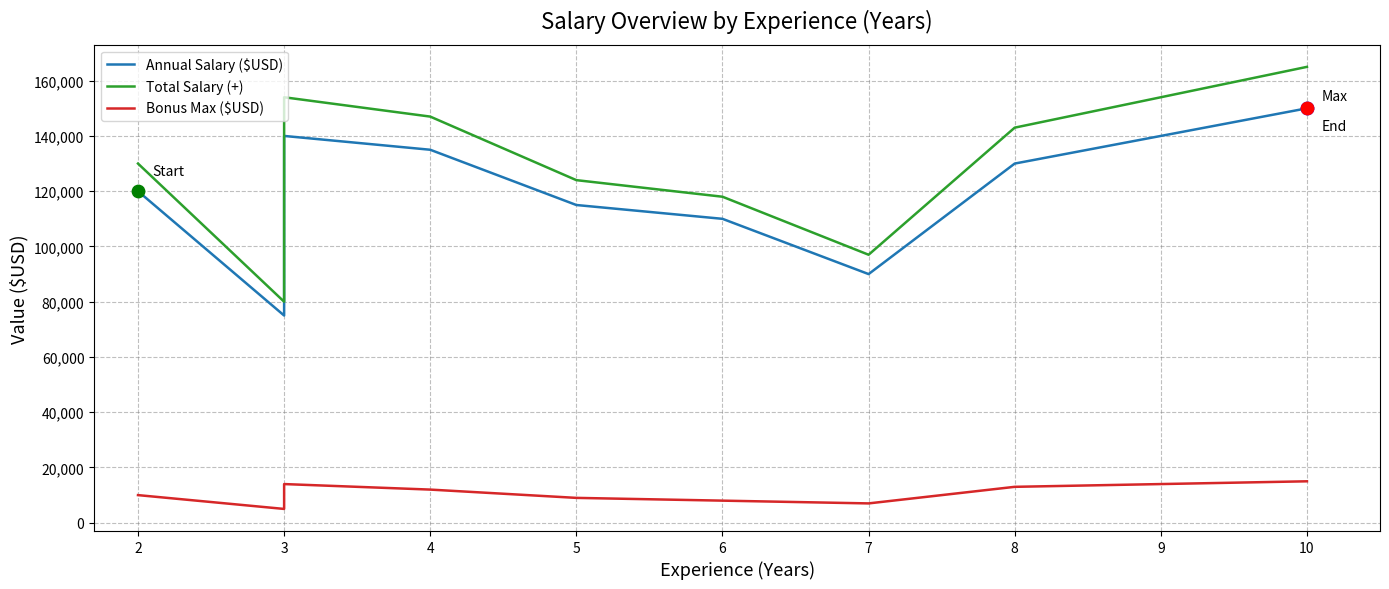

Which series reaches the minimum Y coordinate?

Bonus Max ($USD)